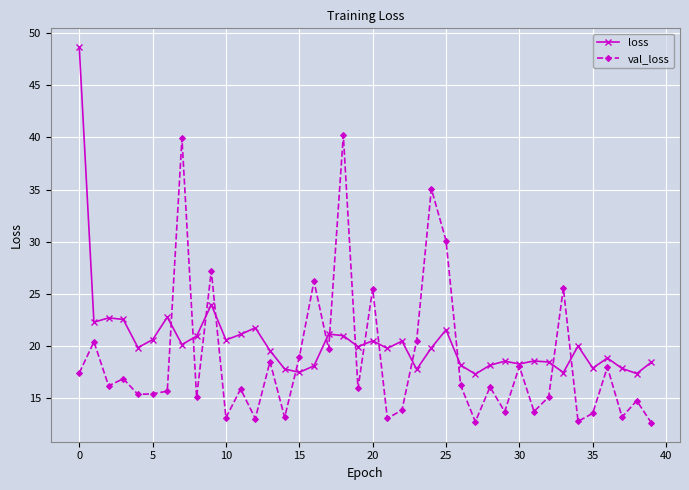

Which series has the largest total across all categories?

loss